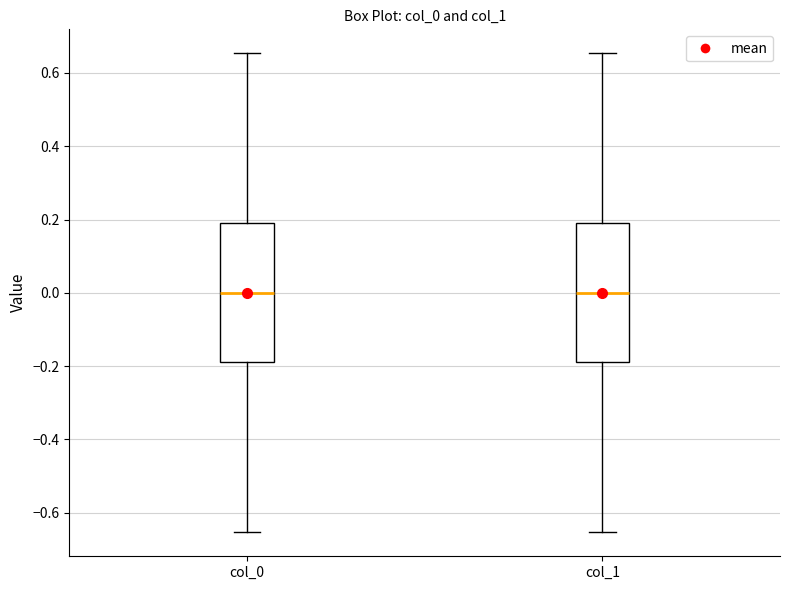

Reading left to right, read every box against the y-axis: the position of its median line, the range the box covers, and the ends of its whiskers. The values are not printed on the chart, so give them approximately, as read against the axis.

col_0: median 0.00, box -0.18 to 0.18, whiskers -0.66 to 0.66
col_1: median 0.00, box -0.18 to 0.18, whiskers -0.66 to 0.66